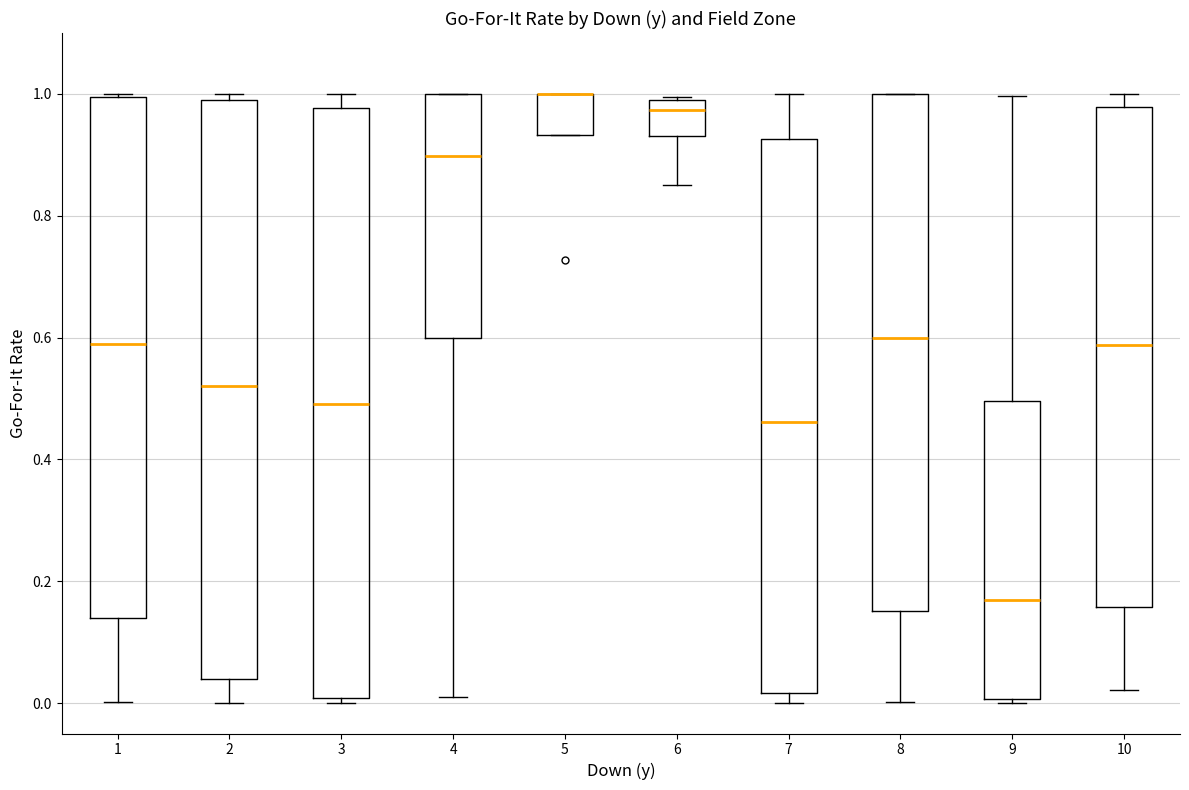

Reading left to right, transcribe this box plot: for each box, give where its median line is, the range the box spans, and where its two whiskers end, as read against the y-axis. The values are not printed on the chart, so give them approximately, as read against the axis.

1: median 0.60, box 0.14 to 1.00, whiskers 0.00 to 1.00
2: median 0.52, box 0.04 to 0.98, whiskers 0.00 to 1.00
3: median 0.50, box 0.00 to 0.98, whiskers 0.00 (just below the box's lower edge) to 1.00
4: median 0.90, box 0.60 to 1.00, whiskers 0.02 to 1.00
5: median 1.00 (drawn on the box's upper edge), box 0.94 to 1.00, whiskers 0.94 to 1.00
6: median 0.98, box 0.94 to 1.00, whiskers 0.86 to 1.00
7: median 0.46, box 0.02 to 0.92, whiskers 0.00 to 1.00
8: median 0.60, box 0.16 to 1.00, whiskers 0.00 to 1.00
9: median 0.16, box 0.00 to 0.50, whiskers 0.00 (just below the box's lower edge) to 1.00
10: median 0.58, box 0.16 to 0.98, whiskers 0.02 to 1.00